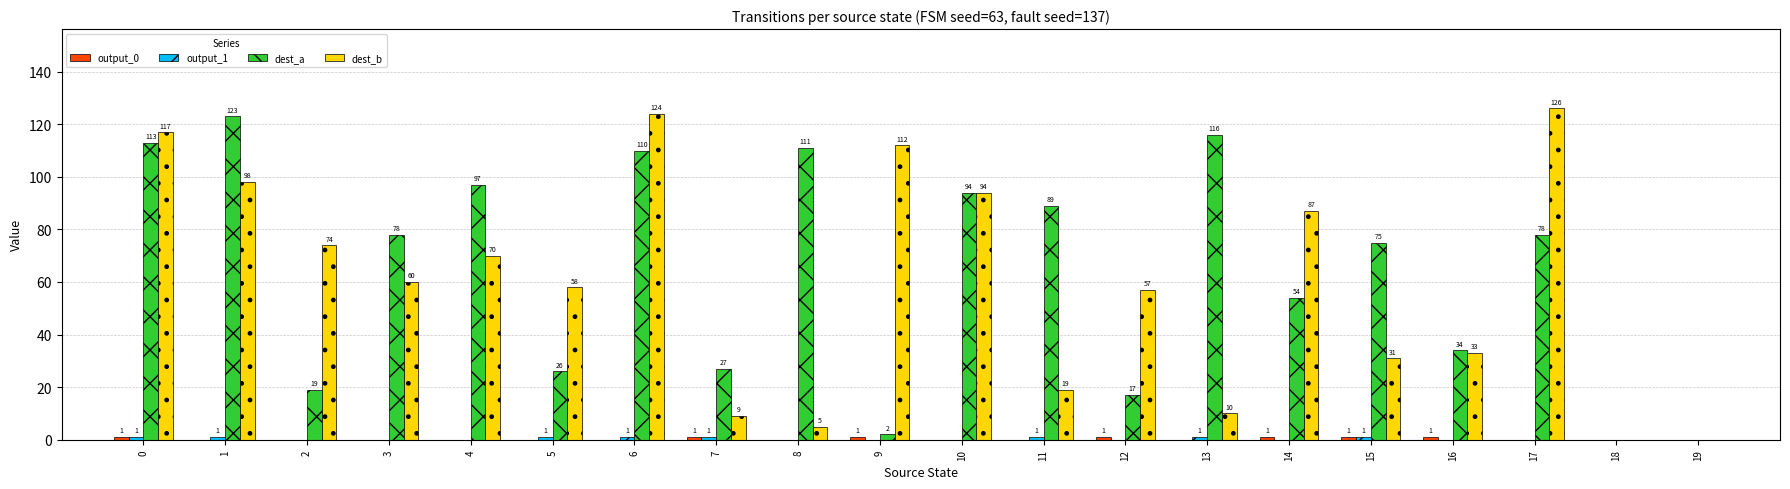

The dest_b series shows 98 at 1. True or false?

True